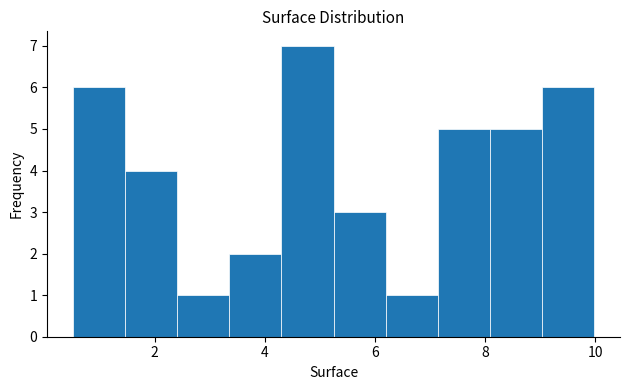

Reading left to right, list every bar in this chart as the range it spans on the x-axis followed by its height. Neither the bar edges nor the heights are printed on the chart, so give them approximately, as read against the axes.

0.6 to 1.4: 6
1.4 to 2.4: 4
2.4 to 3.4: 1
3.4 to 4.4: 2
4.4 to 5.2: 7
5.2 to 6.2: 3
6.2 to 7.2: 1
7.2 to 8.0: 5
8.0 to 9.0: 5
9.0 to 10.0: 6